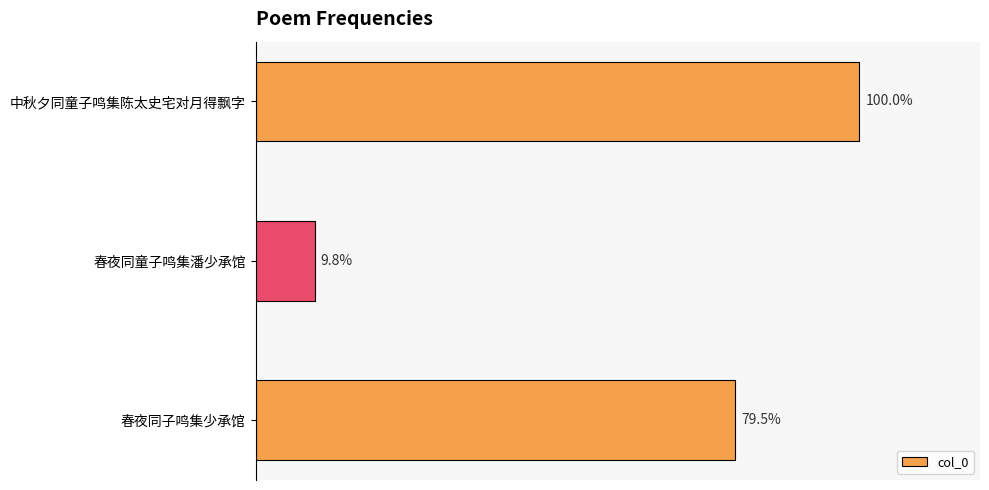

Are the bars horizontal?

Yes